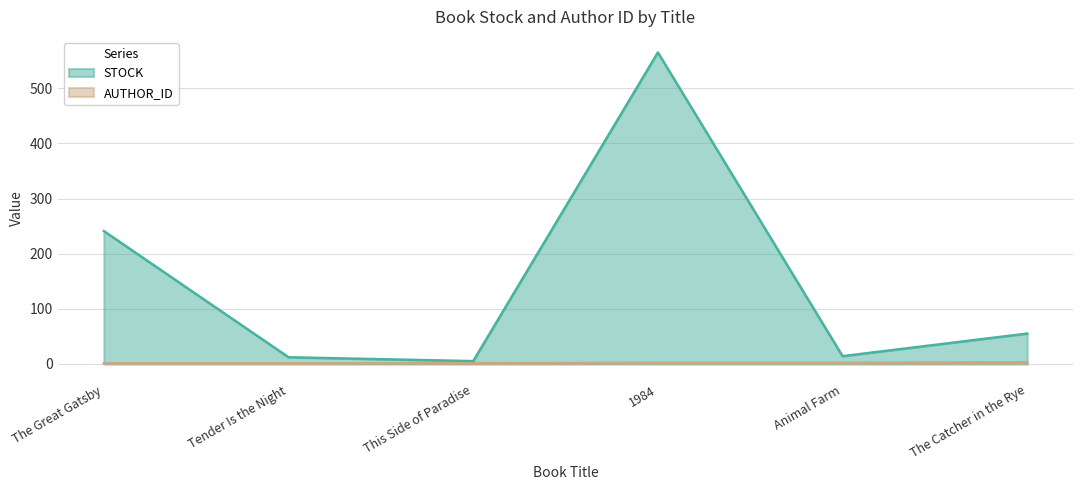

Reading left to right, list all the values displayed in this chart.

STOCK: The Great Gatsby=241	Tender Is the Night=12	This Side of Paradise=5	1984=565	Animal Farm=14	The Catcher in the Rye=55
AUTHOR_ID: The Great Gatsby=1	Tender Is the Night=1	This Side of Paradise=1	1984=2	Animal Farm=2	The Catcher in the Rye=3